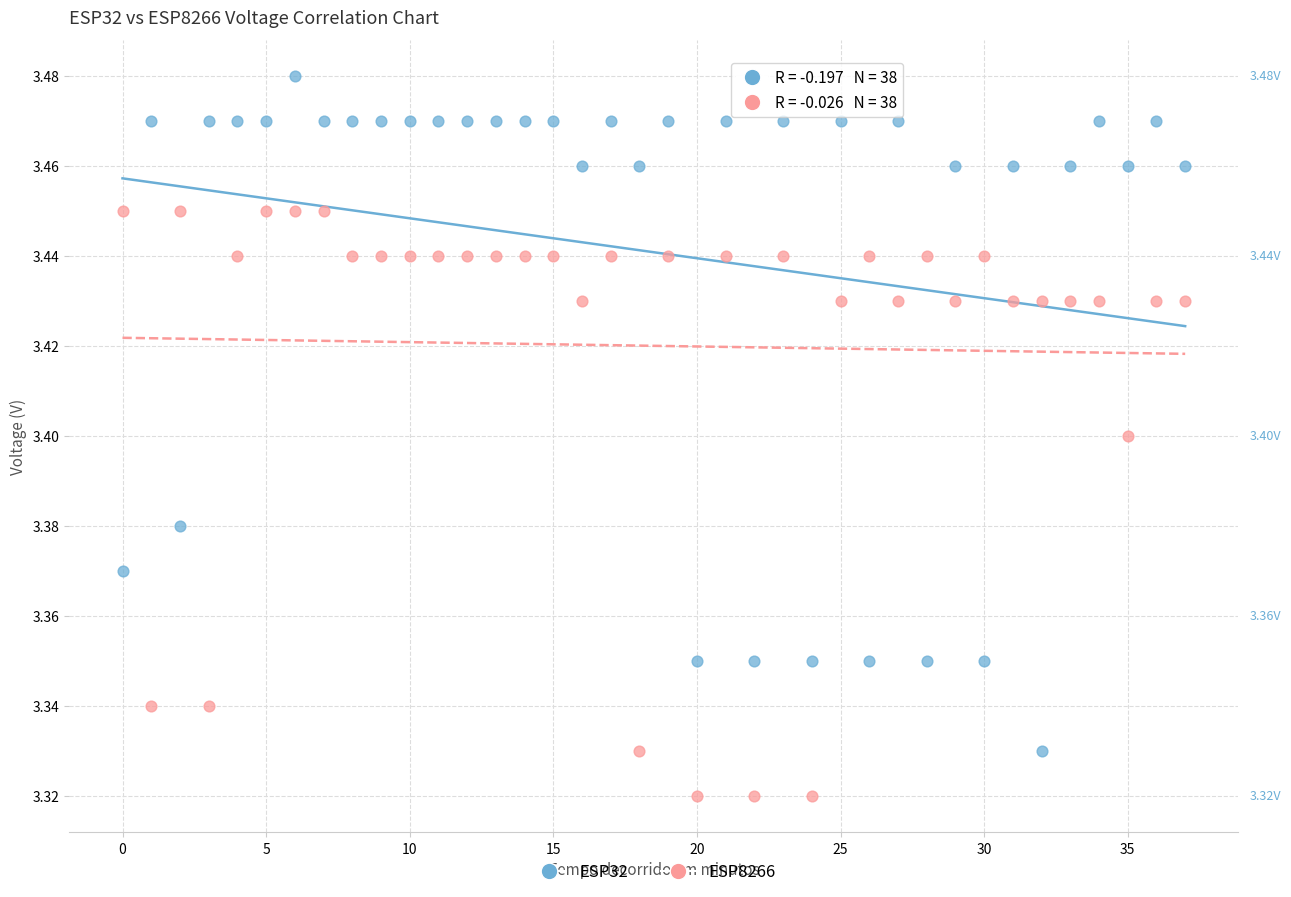

Which series contains the highest Y value?

ESP32